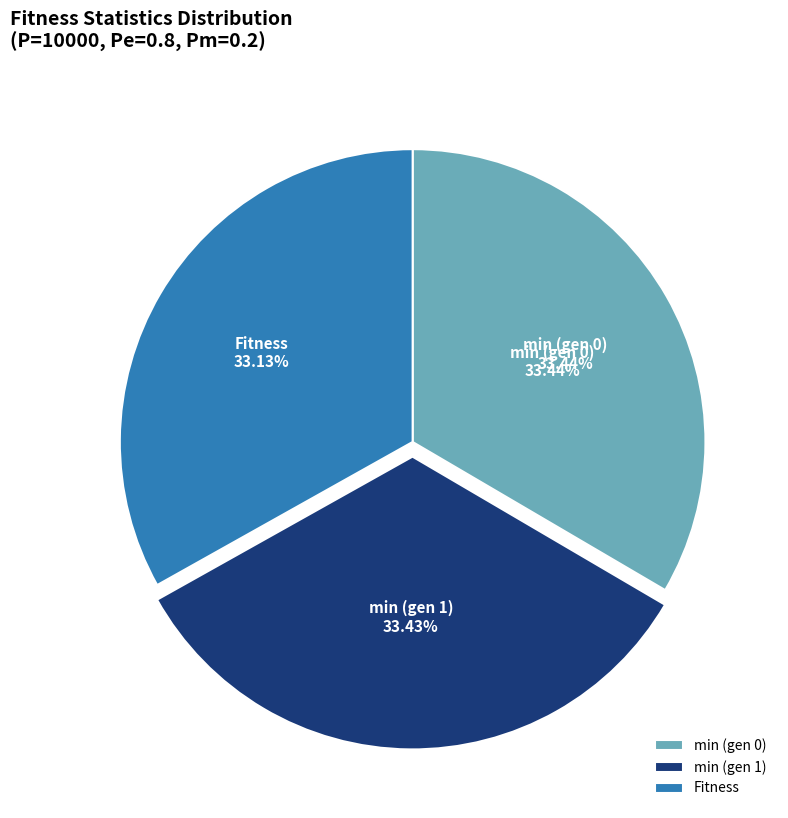

How many segments does this pie chart have?

3